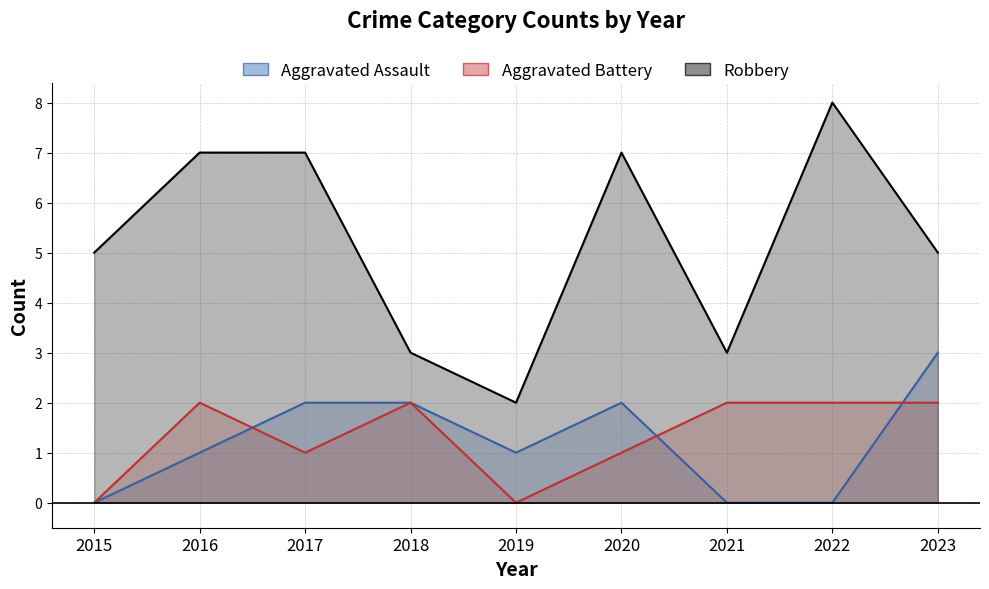

What is the value of the Robbery point at the 2nd from the left?

7